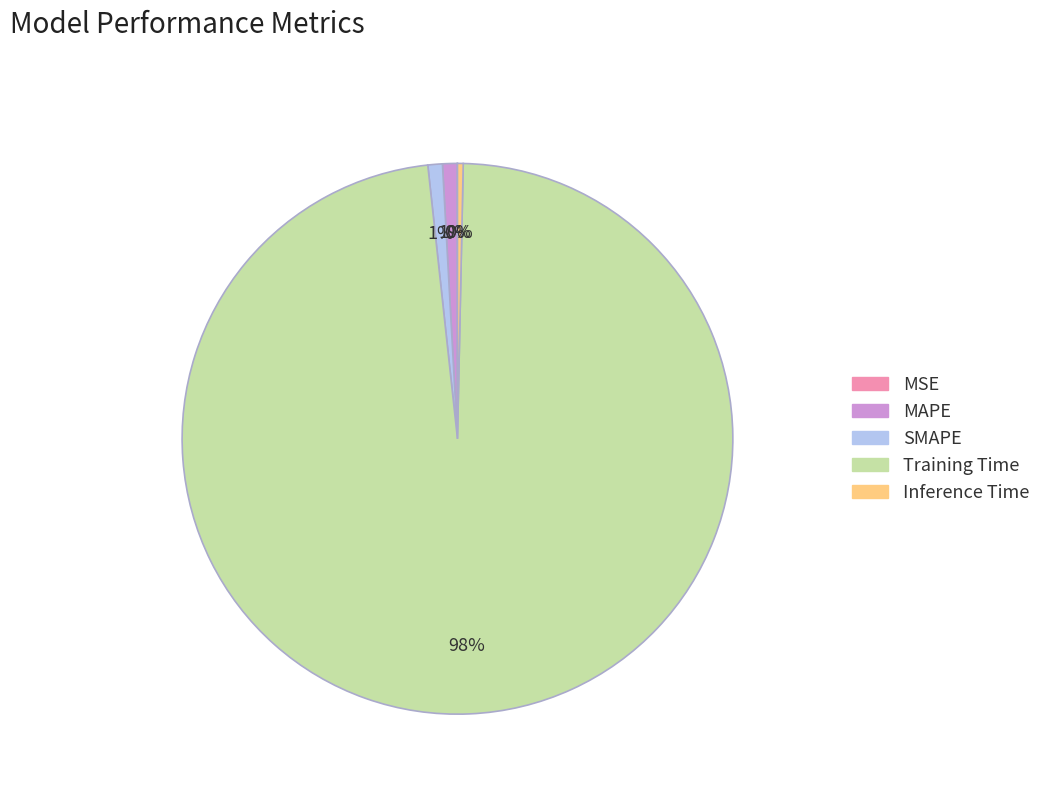

Which category has the biggest portion of the pie?

Training Time